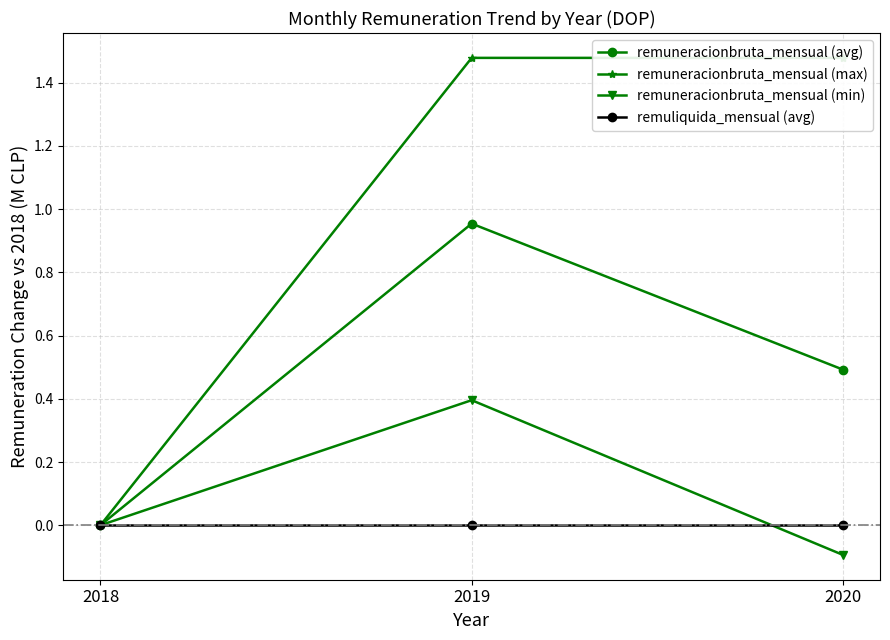

Rank the categories by remuneracionbruta_mensual (avg) value from highest to lowest.

2019, 2020, 2018